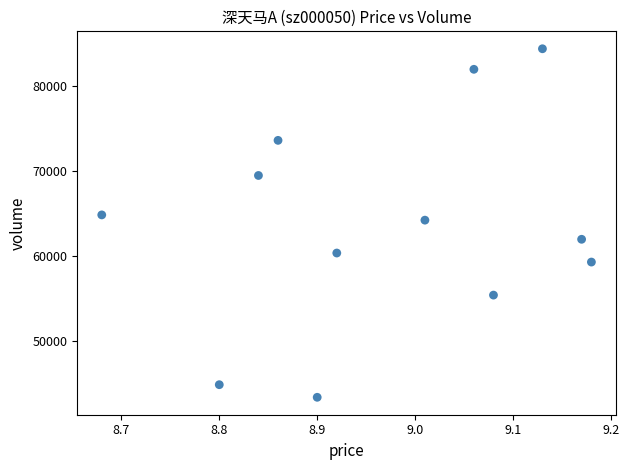

What is the range of Y values (max minus min)?

41023